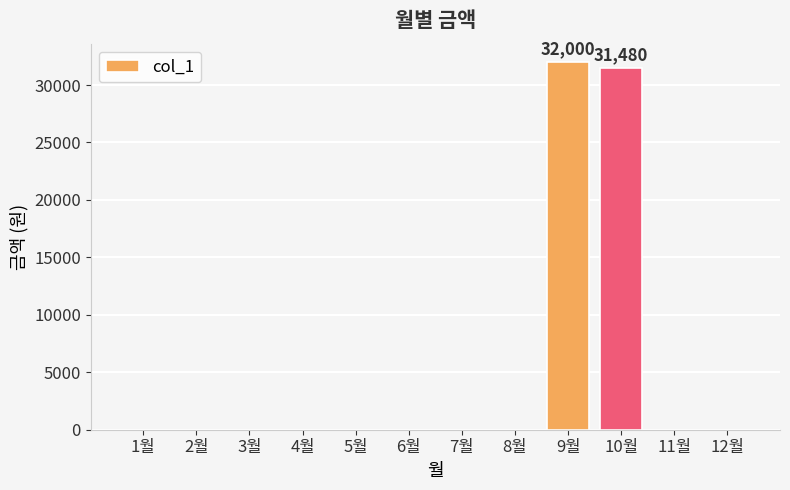

What is the sum of all values?

63480